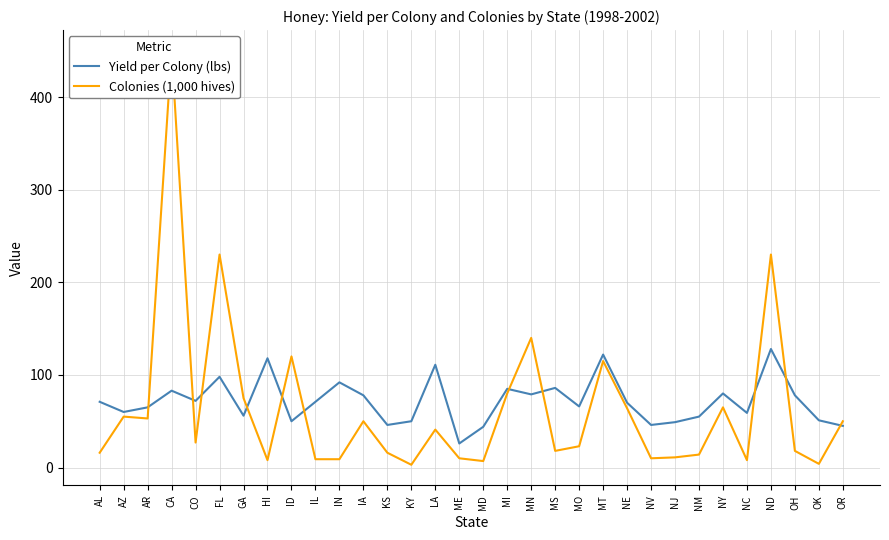

Reading left to right, extract all data points from this chart.

Yield per Colony (lbs): AL=71	AZ=60	AR=65	CA=83	CO=72	FL=98	GA=56	HI=118	ID=50	IL=71	IN=92	IA=78	KS=46	KY=50	LA=111	ME=26	MD=44	MI=85	MN=79	MS=86	MO=66	MT=122	NE=70	NV=46	NJ=49	NM=55	NY=80	NC=59	ND=128	OH=78	OK=51	OR=45
Colonies (1,000 hives): AL=16	AZ=55	AR=53	CA=450	CO=27	FL=230	GA=75	HI=8	ID=120	IL=9	IN=9	IA=50	KS=16	KY=3	LA=41	ME=10	MD=7	MI=80	MN=140	MS=18	MO=23	MT=115	NE=64	NV=10	NJ=11	NM=14	NY=65	NC=8	ND=230	OH=18	OK=4	OR=50